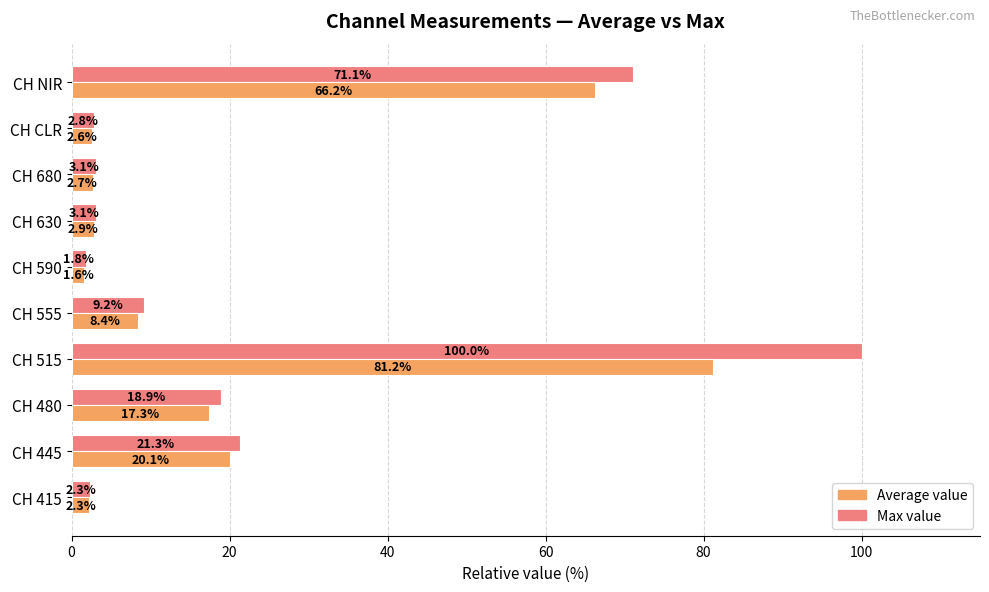

How many data points in Average value are above 8?

5